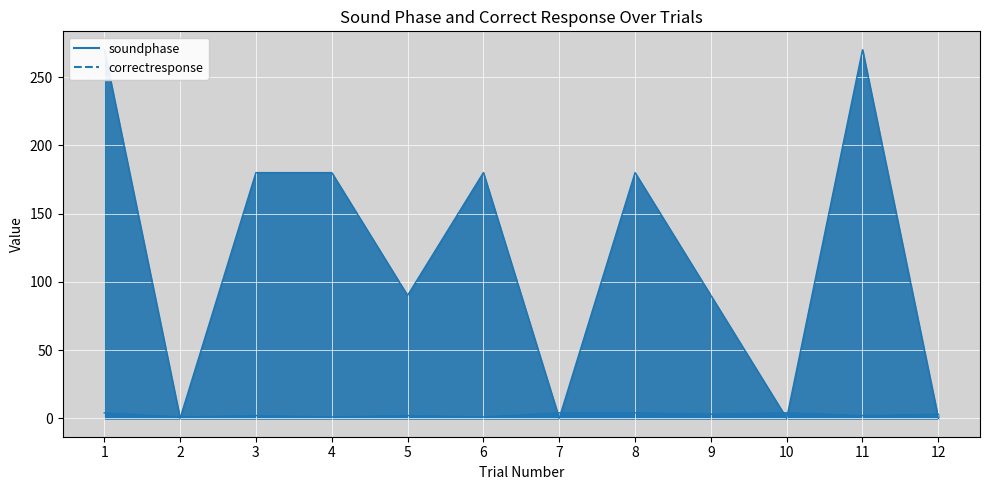

List the series in order of their overall mean, highest first.

soundphase, correctresponse